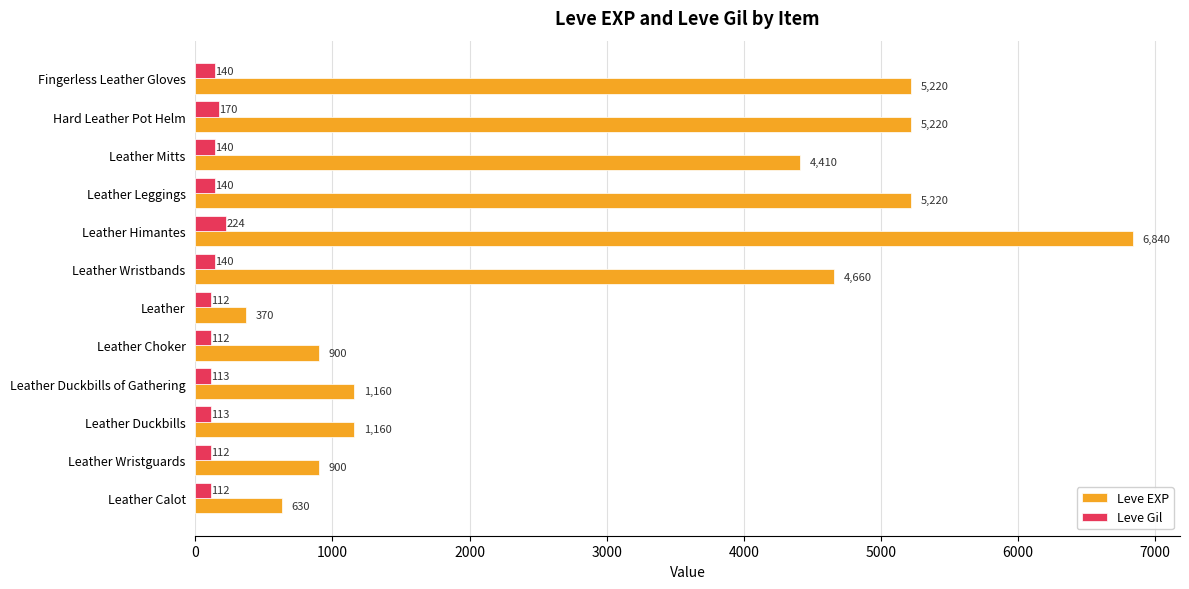

The Leve Gil series shows 112 at Leather. True or false?

True